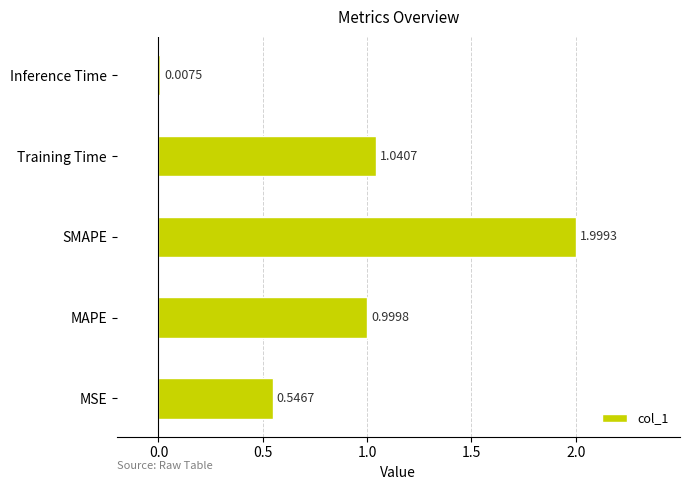

What is the change in value from Training Time to Inference Time?

-1.0